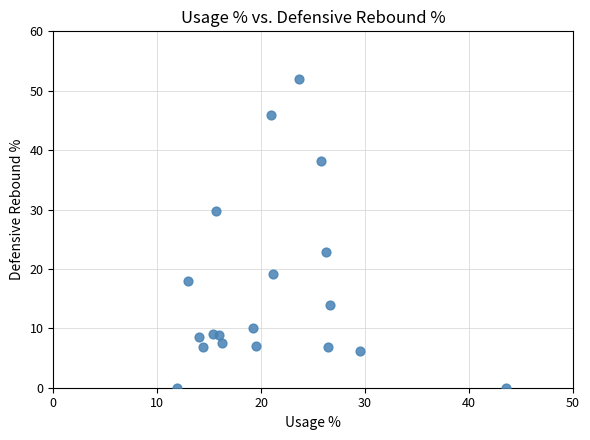

What Y value in the scatter plot is closest to 25?

22.9